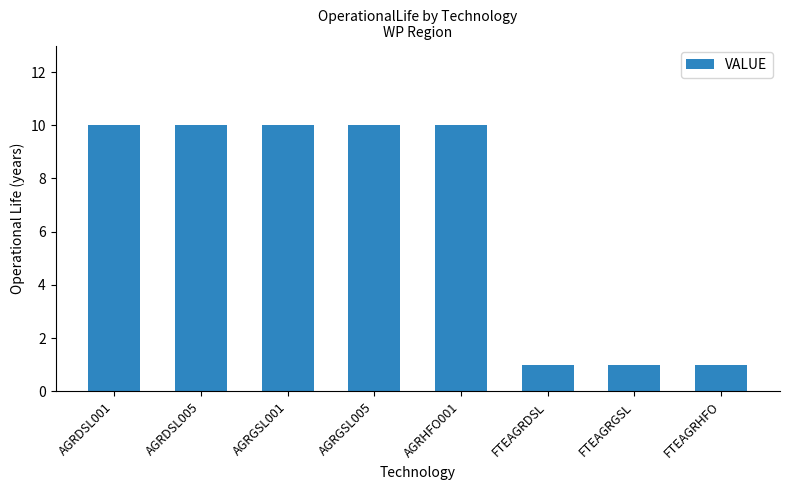

Reading left to right, transcribe all the data shown in this chart.

AGRDSL001=10	AGRDSL005=10	AGRGSL001=10	AGRGSL005=10	AGRHFO001=10	FTEAGRDSL=1	FTEAGRGSL=1	FTEAGRHFO=1